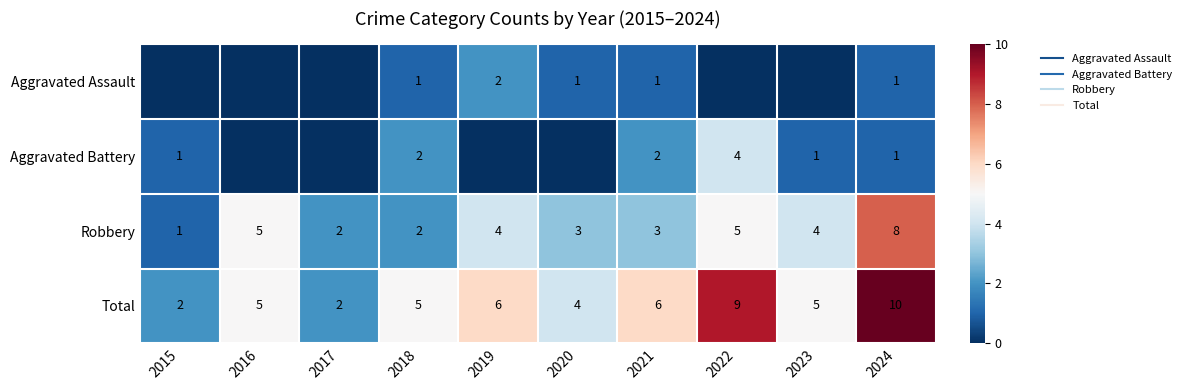

Rank the series by their maximum value, from lowest to highest.

Aggravated Assault, Aggravated Battery, Robbery, Total